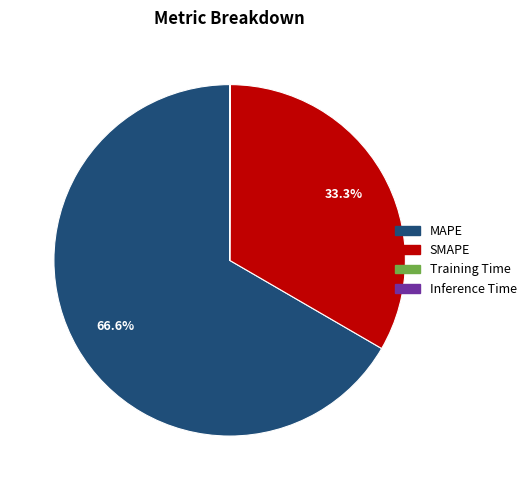

Which category accounts for the majority?

MAPE